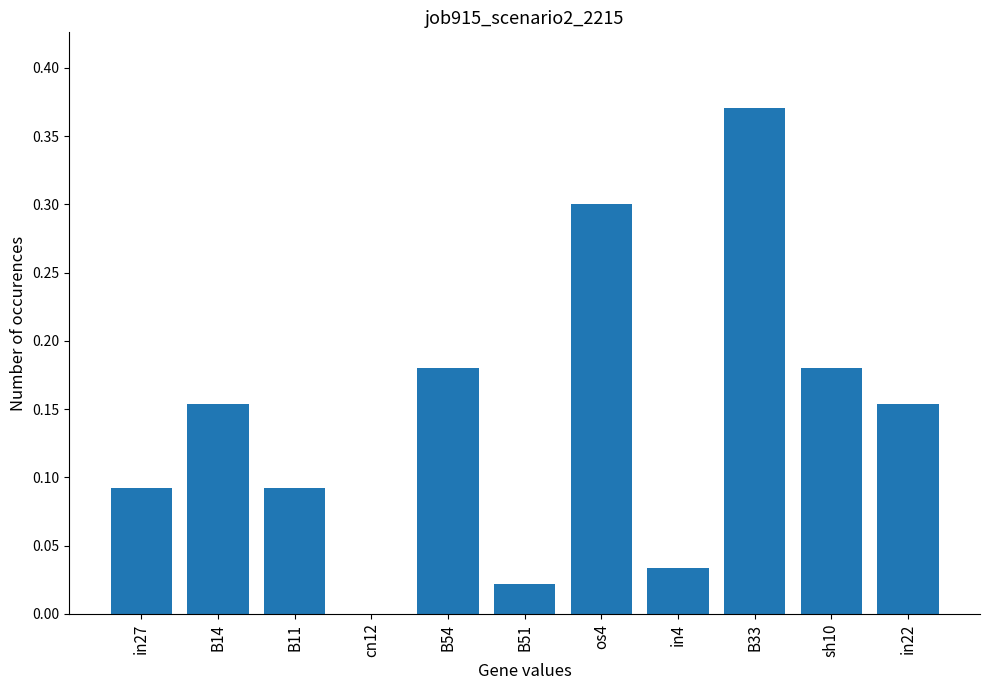

At which label is the value closest to 0?

cn12